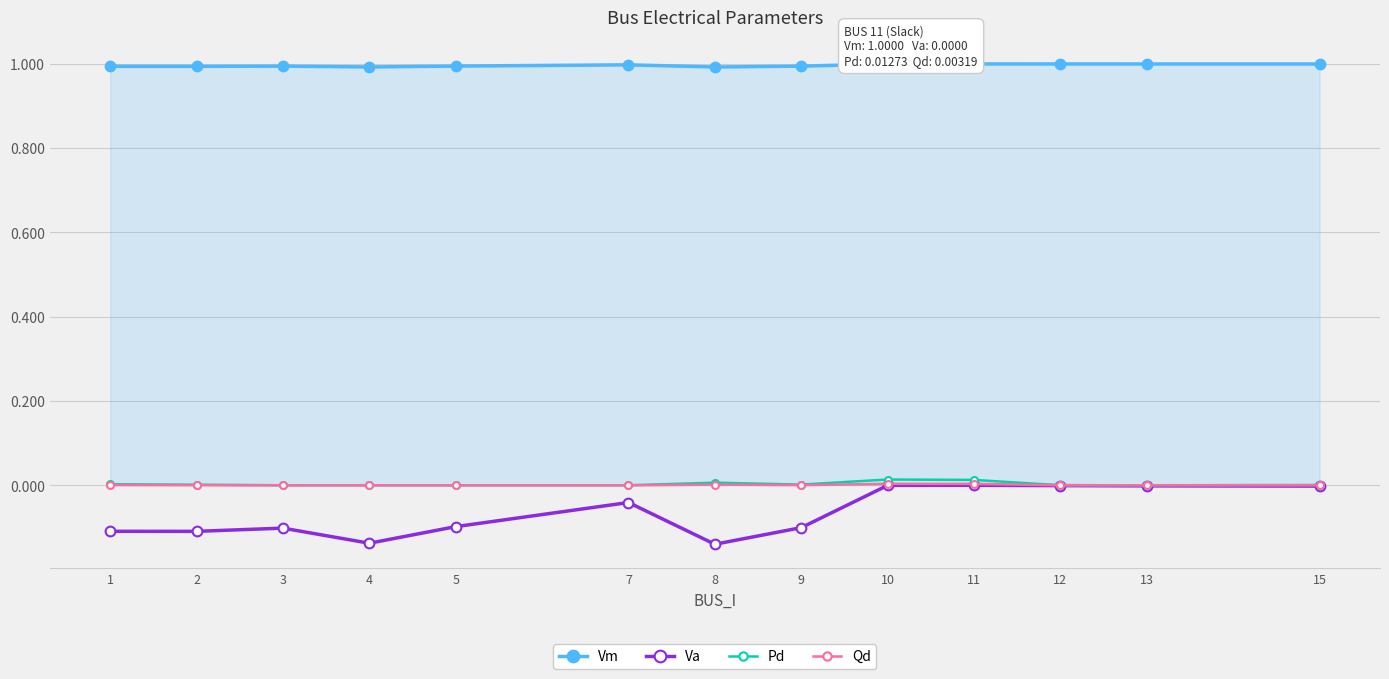

What is the spread (max minus min) of values at 1?

1.1